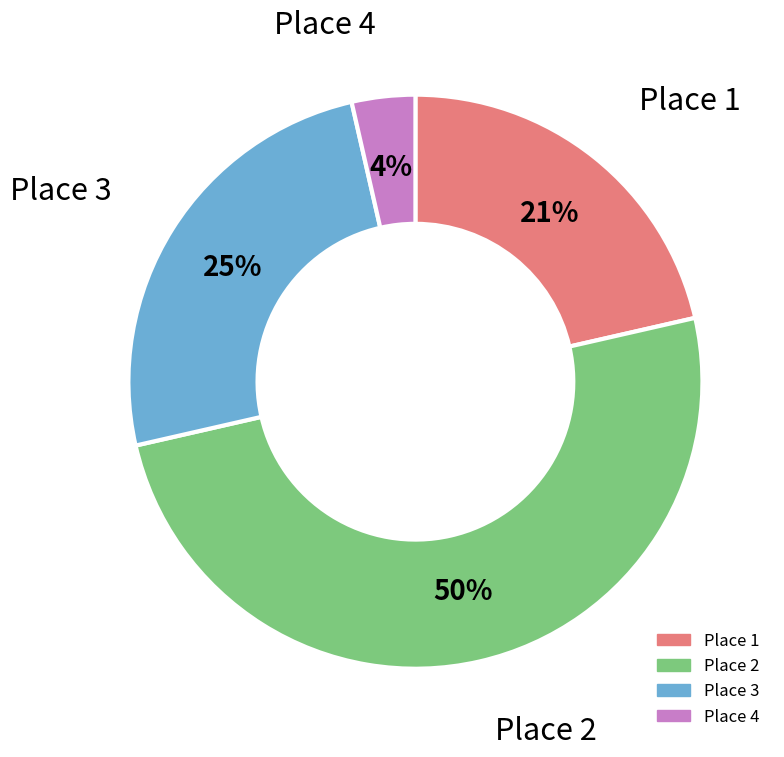

Does Place 3 represent more than half of the total?

No